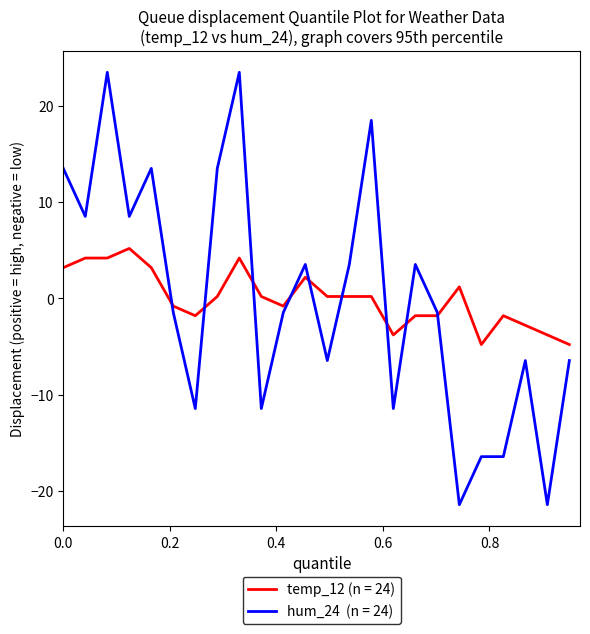

What is the maximum value shown in the chart?

23.5